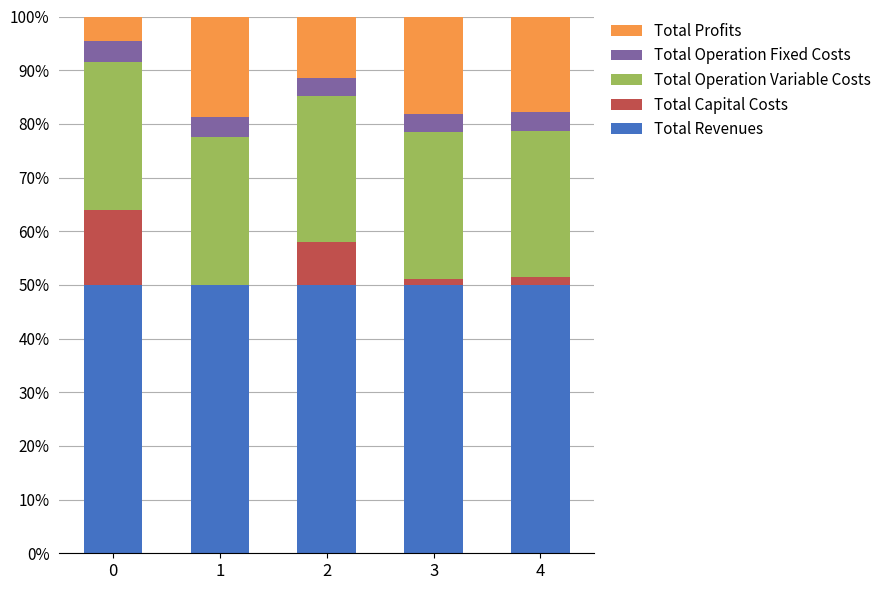

What are all the series names shown in the legend?

Total Profits, Total Operation Fixed Costs, Total Operation Variable Costs, Total Capital Costs, Total Revenues